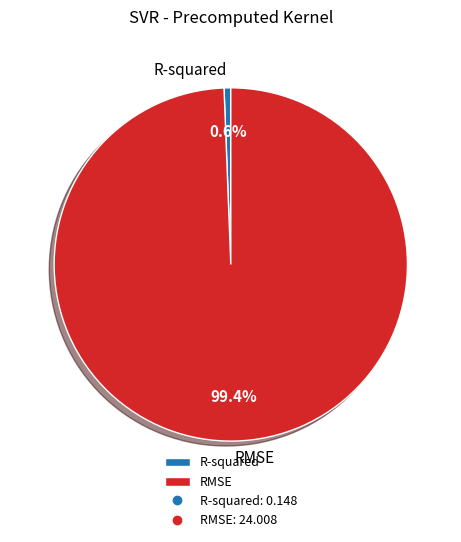

Is it true that RMSE is 89% of the pie?

False